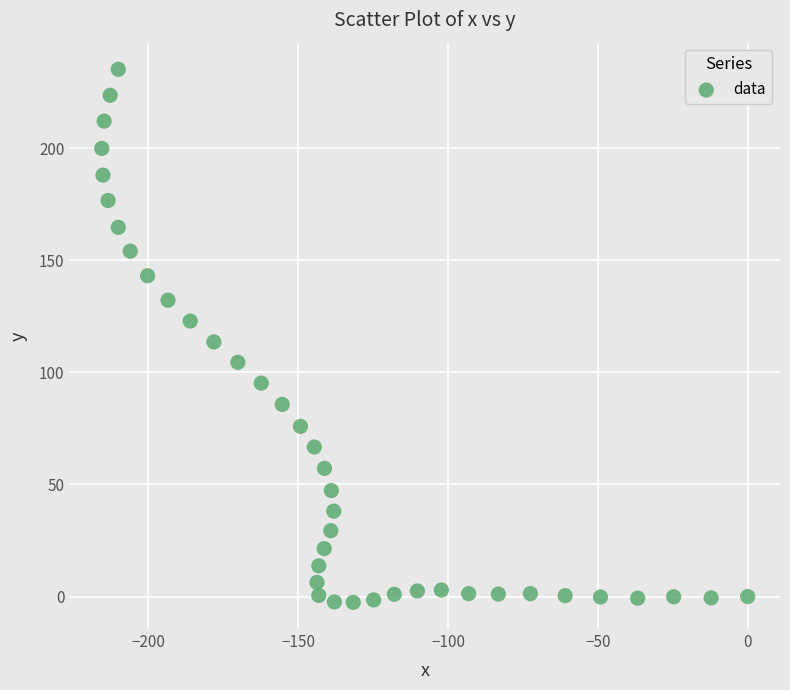

What is the range of Y values (max minus min)?

237.8